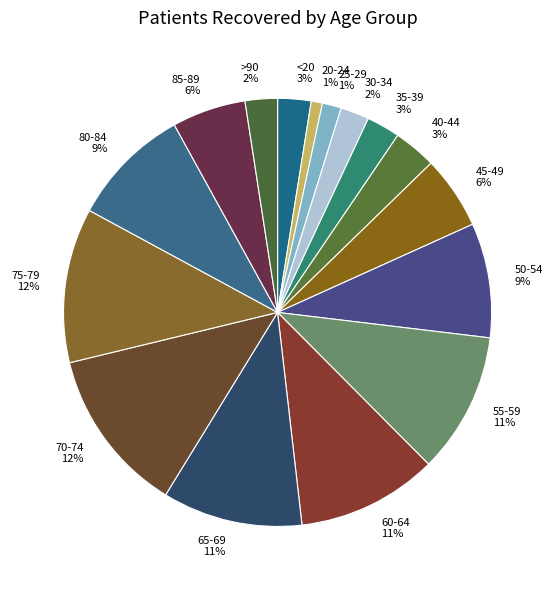

Count the number of slices in the pie.

16